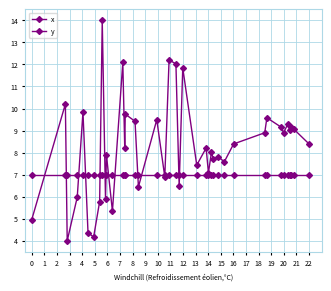

Reading left to right, transcribe all the data shown in this chart.

x: 7.0	7.0	7.0	7.0	7.0	7.0	7.0	7.0	7.0	7.0	7.0	7.0	7.0	7.0	7.0	7.0	7.0	7.0	7.0	7.0	7.0	7.0	7.0	7.0	7.0	7.0	7.0	7.0	7.0	7.0	7.0	7.0	7.0	7.0	7.0	7.0	7.0	7.0	7.0	7.0
y: 5.0	10.2	4.0	6.0	9.8	4.4	4.2	5.8	14.0	5.9	7.9	5.3	12.1	8.2	9.7	9.4	6.4	9.5	6.9	12.2	12.0	6.5	11.8	7.4	8.2	7.1	8.0	7.7	7.8	7.6	8.4	8.9	9.6	9.2	8.9	9.3	9.0	9.2	9.1	8.4